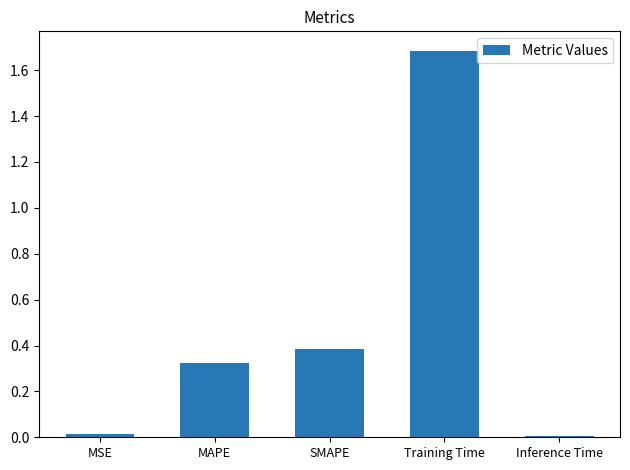

What is the difference between the maximum and minimum values?

1.7